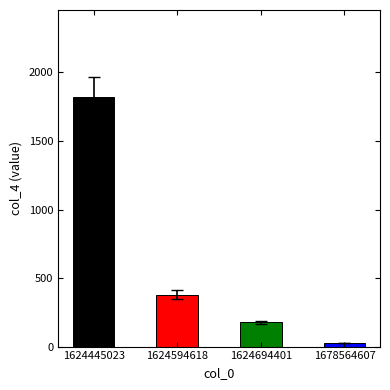

Does the chart contain any negative values?

No